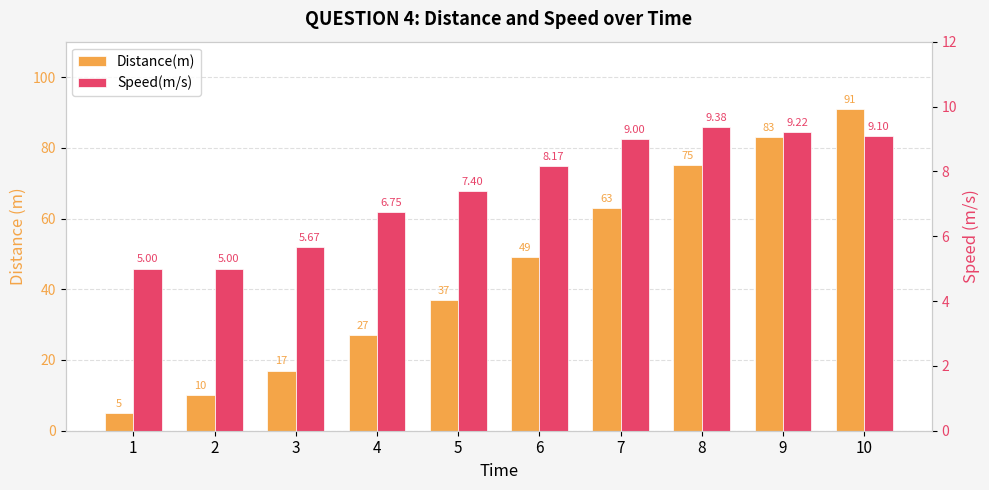

Rank the categories by Distance(m) value from lowest to highest.

1, 2, 3, 4, 5, 6, 7, 8, 9, 10